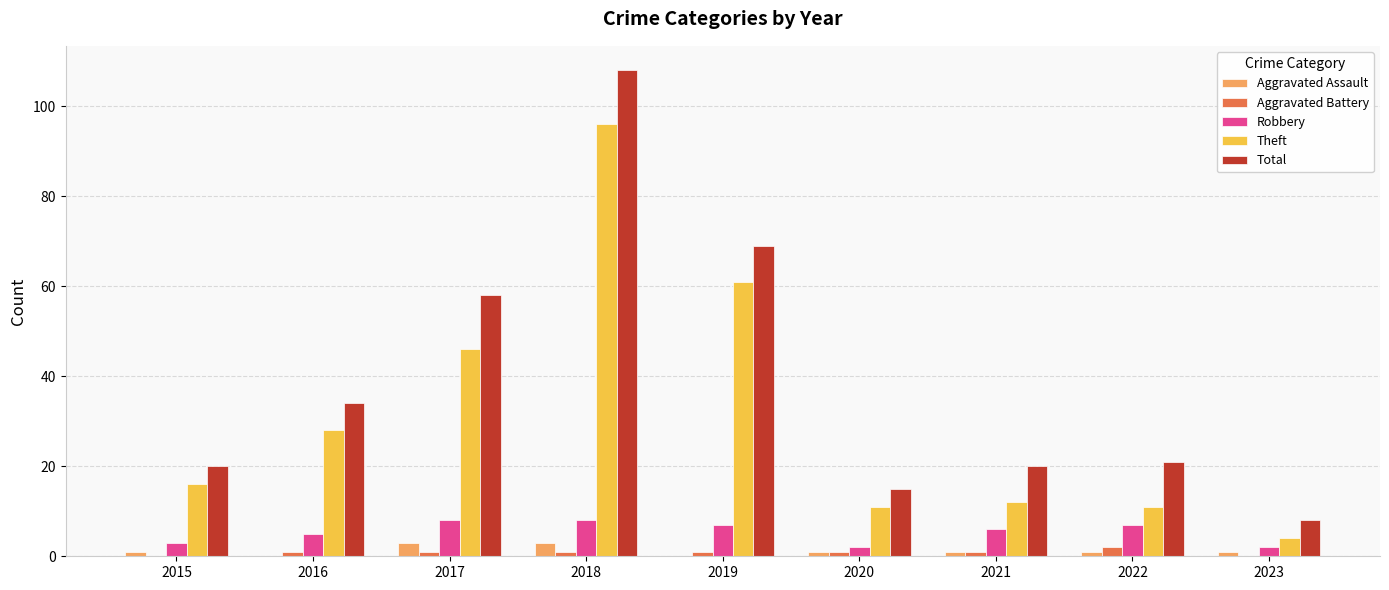

What is the maximum value shown in the chart?

108